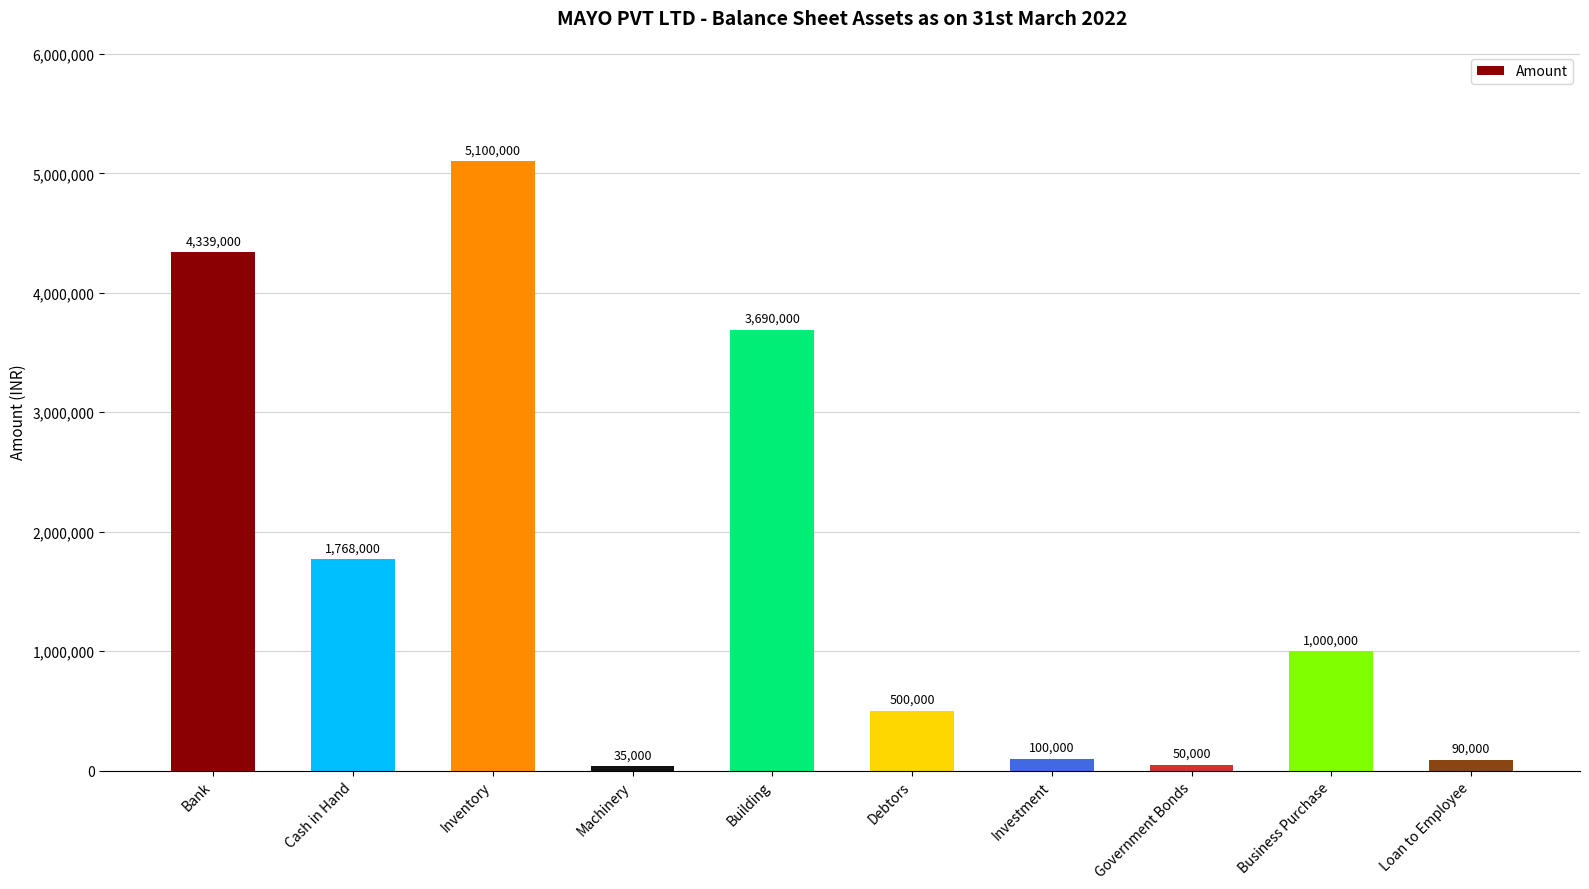

Rank the categories by value from lowest to highest.

Machinery, Government Bonds, Loan to Employee, Investment, Debtors, Business Purchase, Cash in Hand, Building, Bank, Inventory